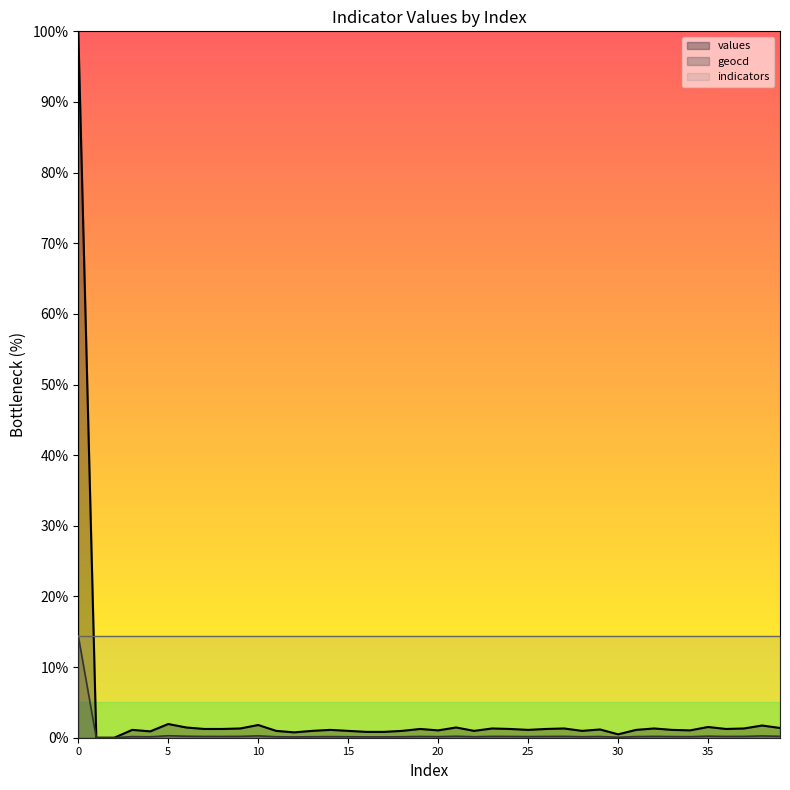

At how many categories does at least one series exceed 72?

1